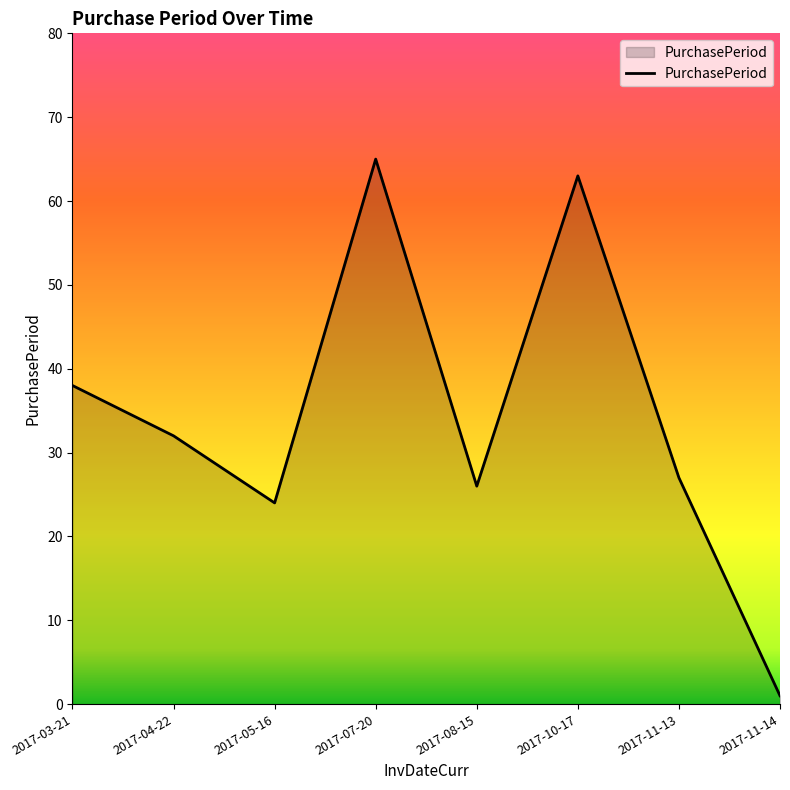

What is the maximum value shown in the chart?

65